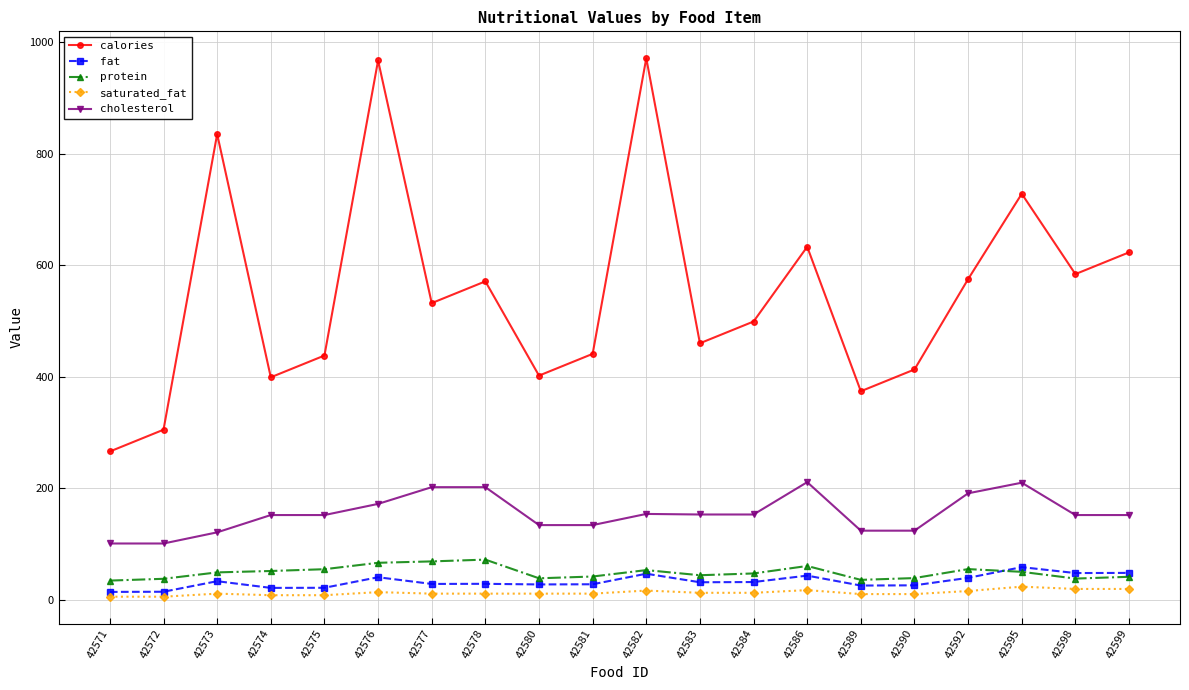

What is the value of the protein point at the 18th from the left?

50.2